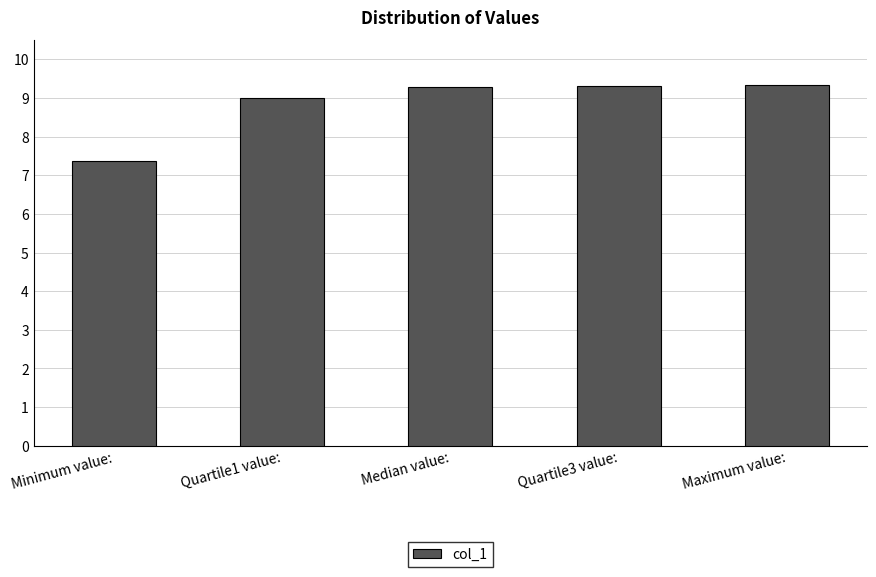

What is the sum of all values?

44.3